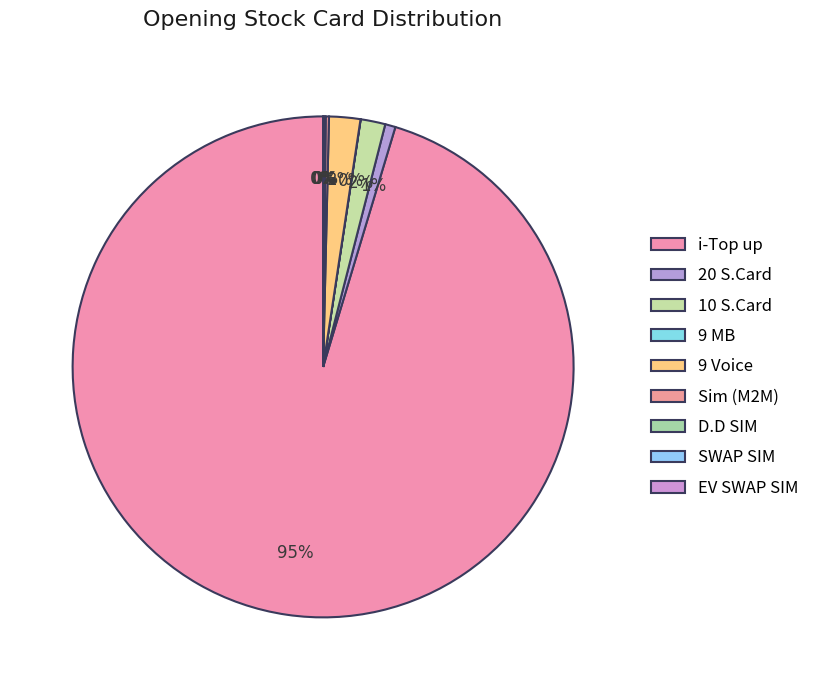

What is the largest slice in the pie chart?

i-Top up